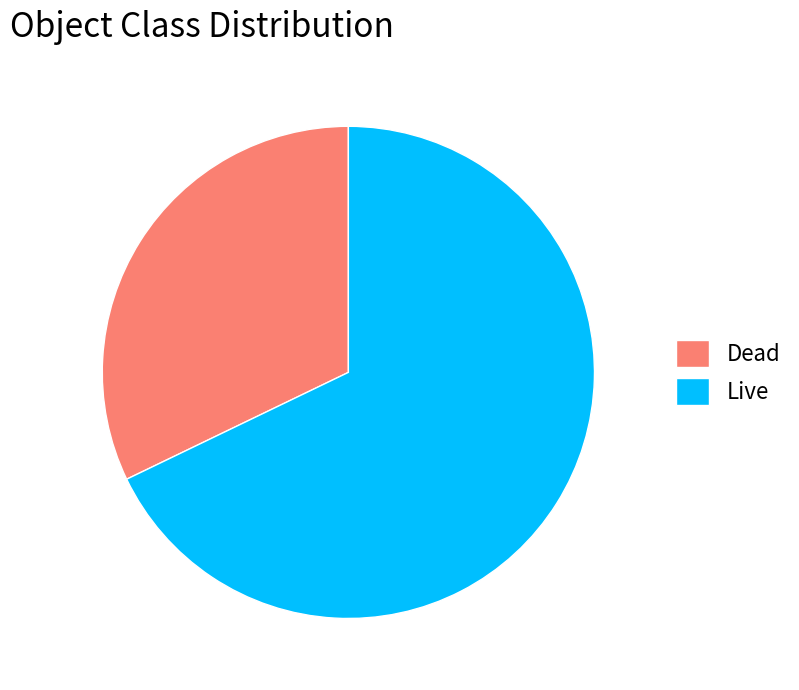

Between Live and Dead, which is larger?

Live